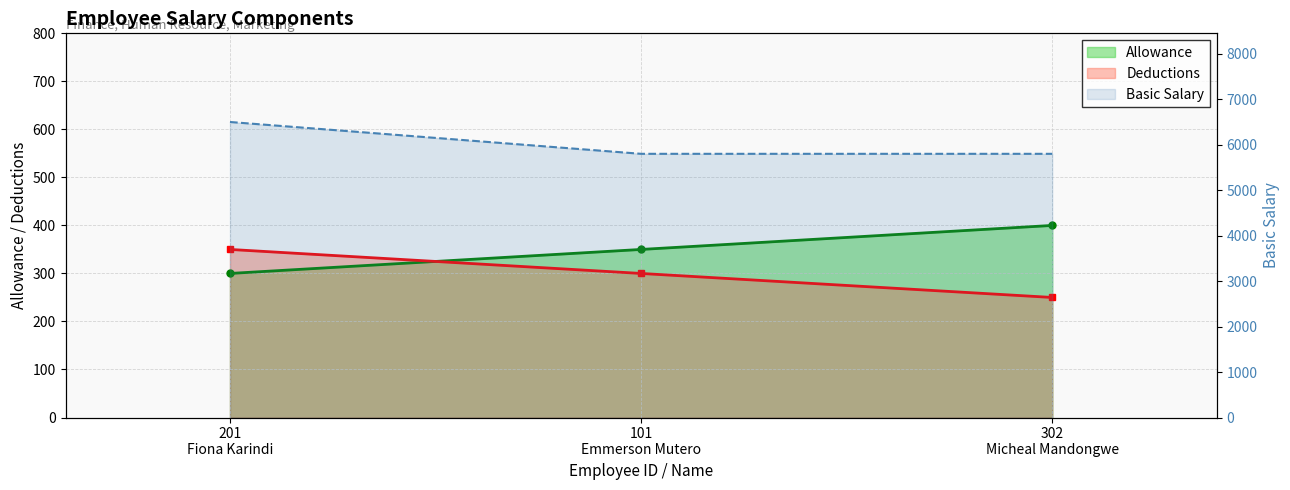

How many lines are shown in the chart?

3